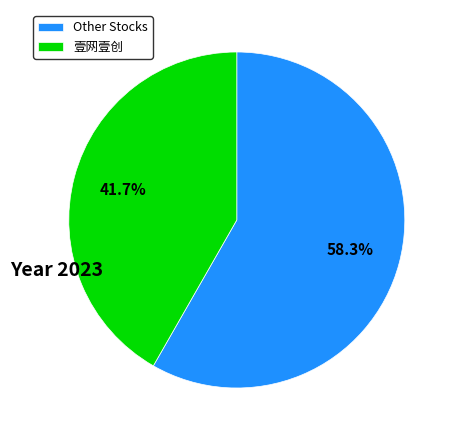

Between Other Stocks and 壹网壹创, which is larger?

Other Stocks